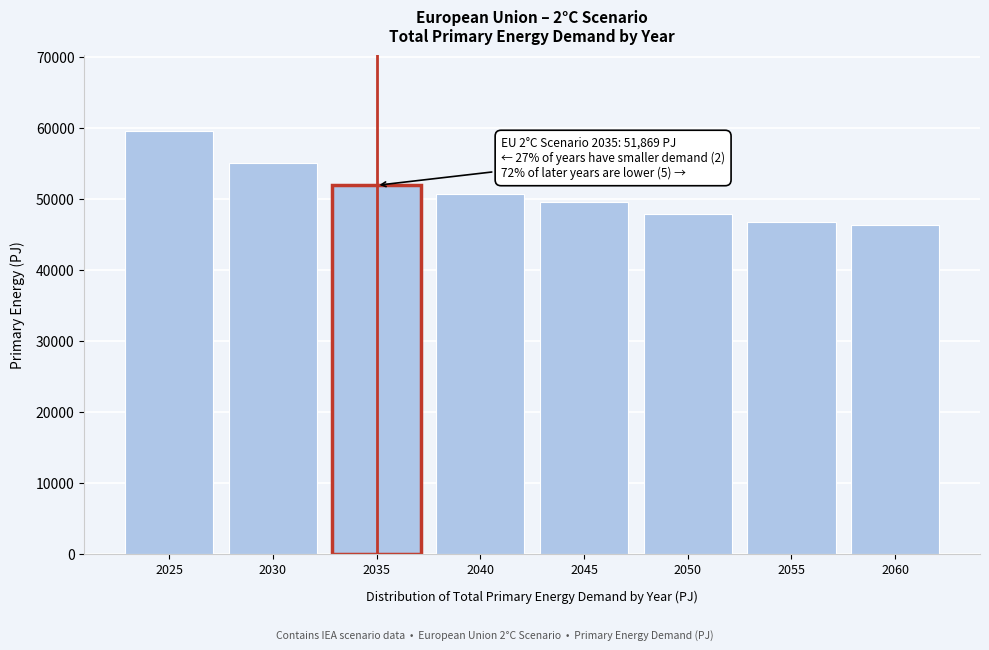

Reading left to right, transcribe all the data shown in this chart.

2025=59532.2	2030=54988.1	2035=51868.6	2040=50610.3	2045=49536.8	2050=47901.2	2055=46700.0	2060=46295.5